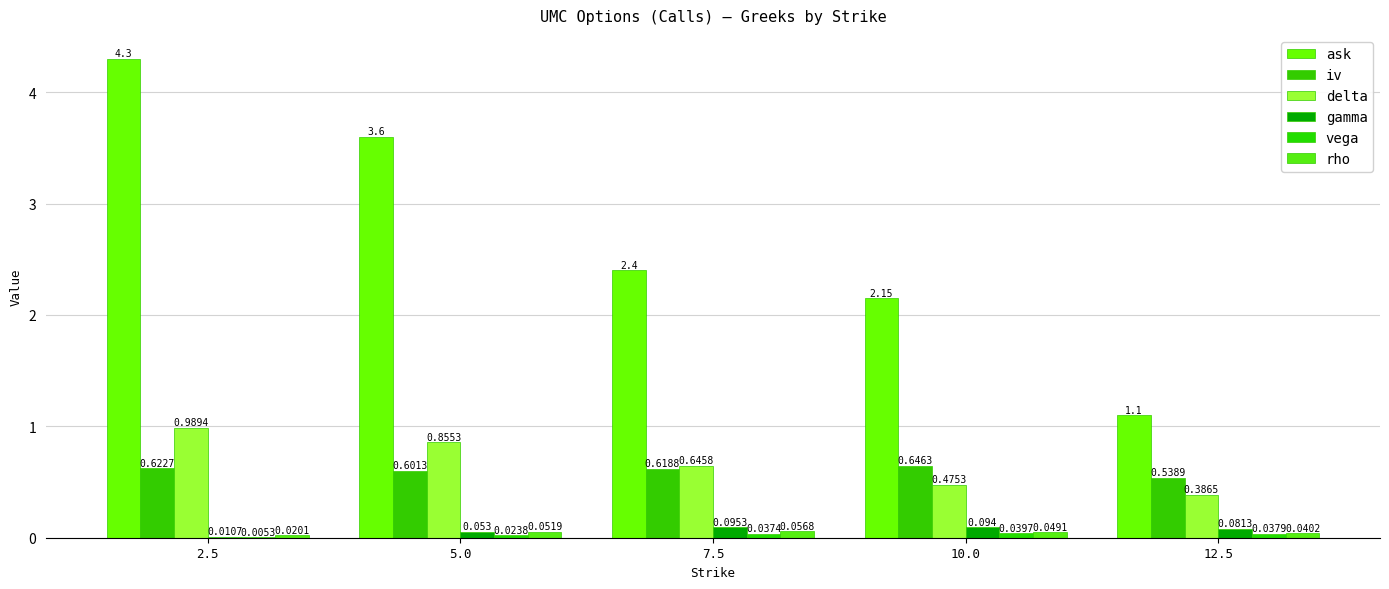

Are the bars grouped side by side (vs. stacked)?

Yes